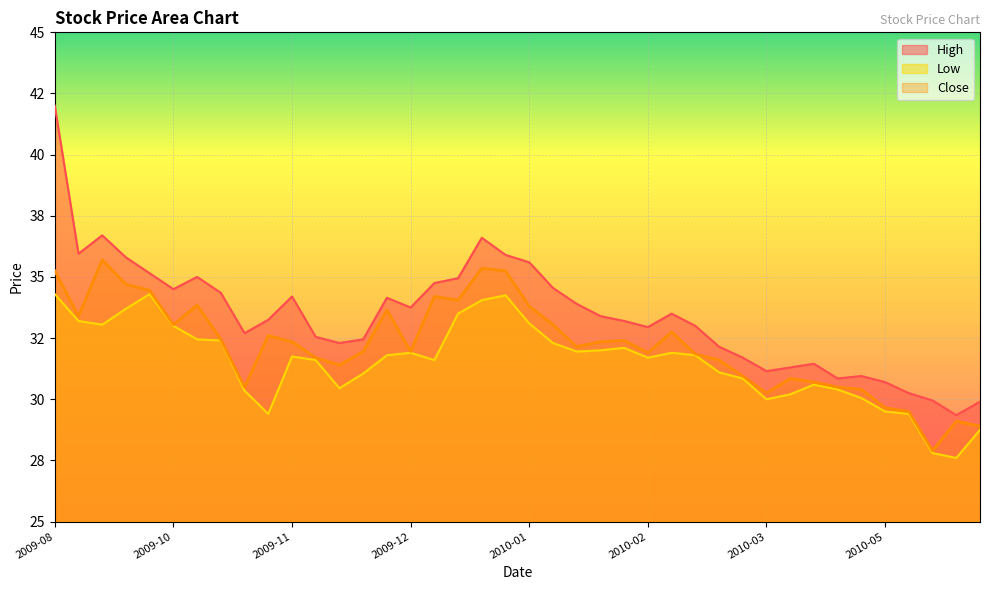

How many data points does each series have?

40